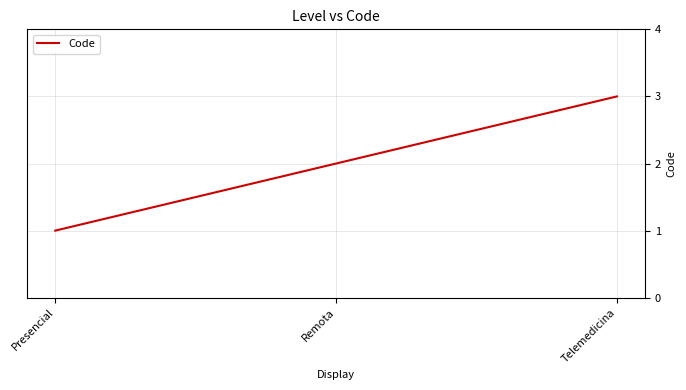

Rank the categories by value from lowest to highest.

Presencial, Remota, Telemedicina